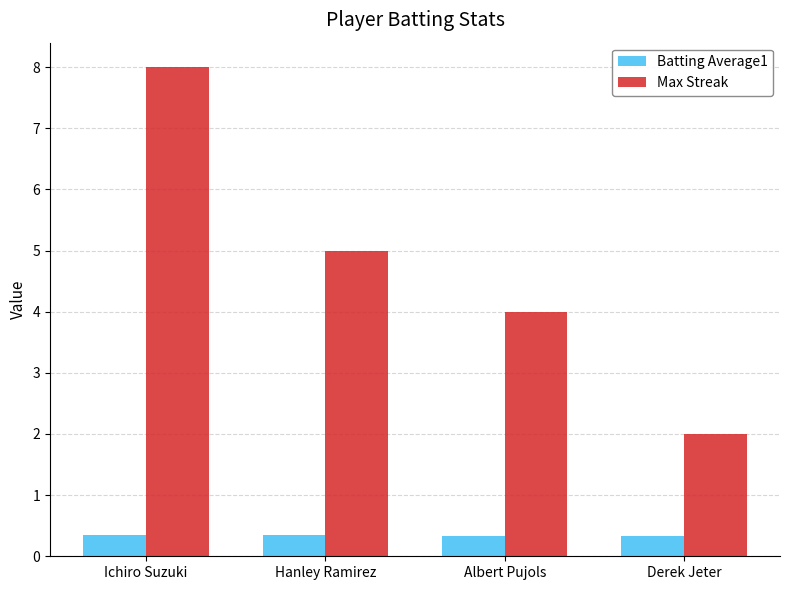

Rank the series at Hanley Ramirez from lowest to highest value.

Batting Average1, Max Streak